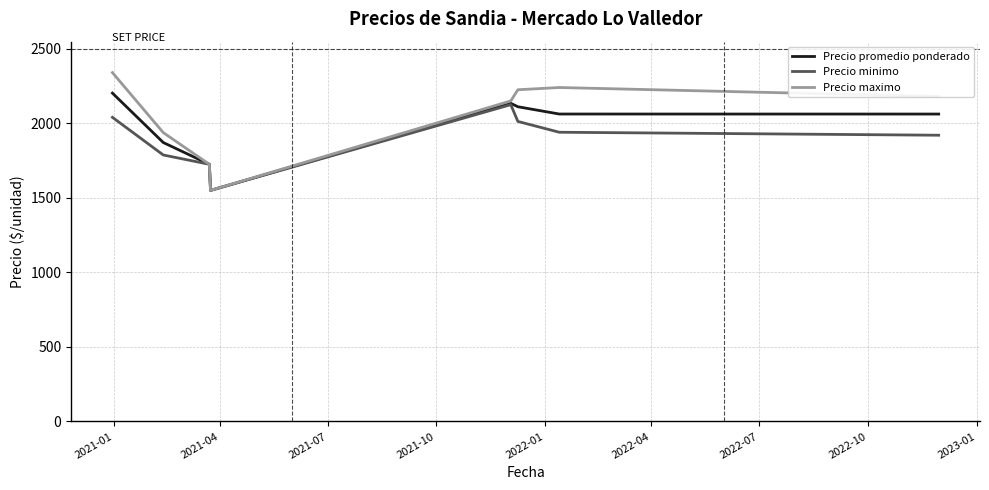

What is the maximum value shown in the chart?

2340.0